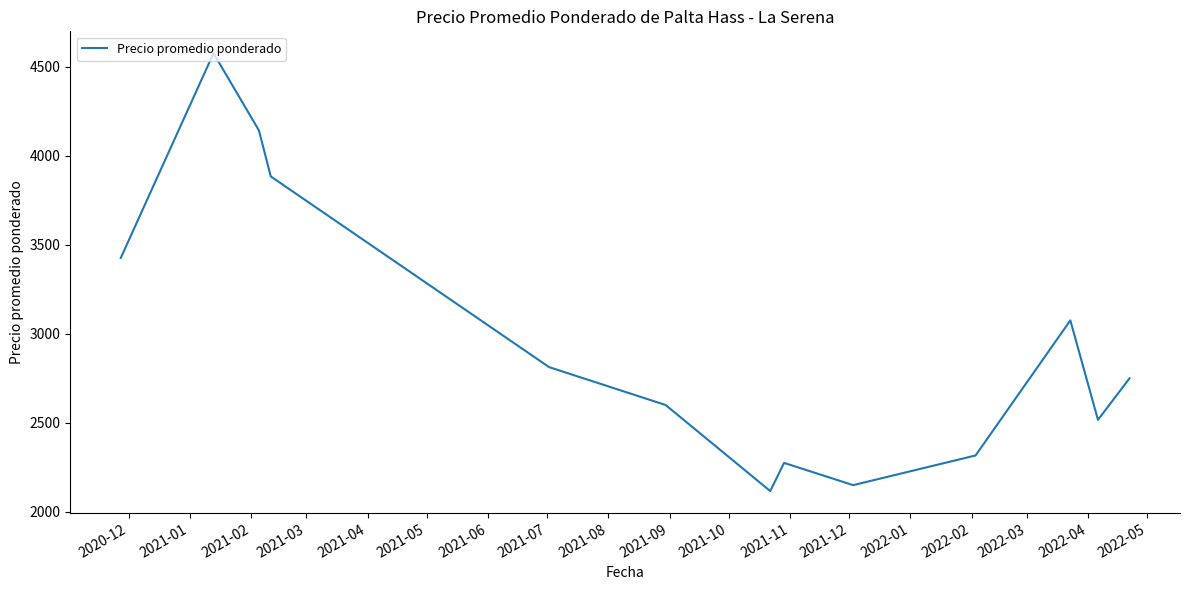

What is the difference between the maximum and minimum values?

2458.3